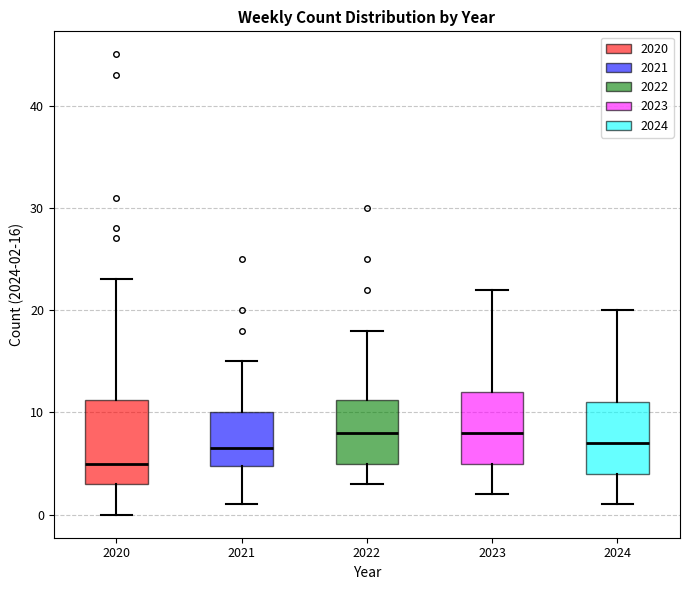

Which box's median line is the lowest?

2020